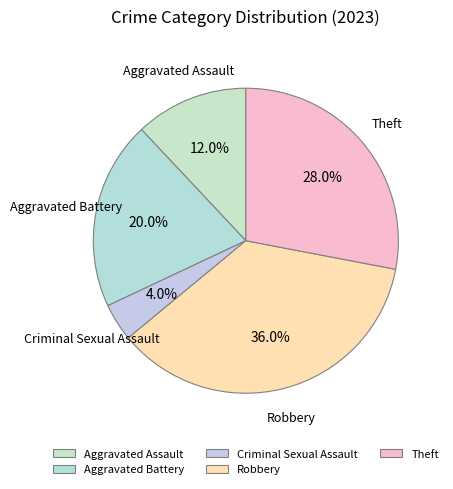

Does Criminal Sexual Assault represent more than half of the total?

No